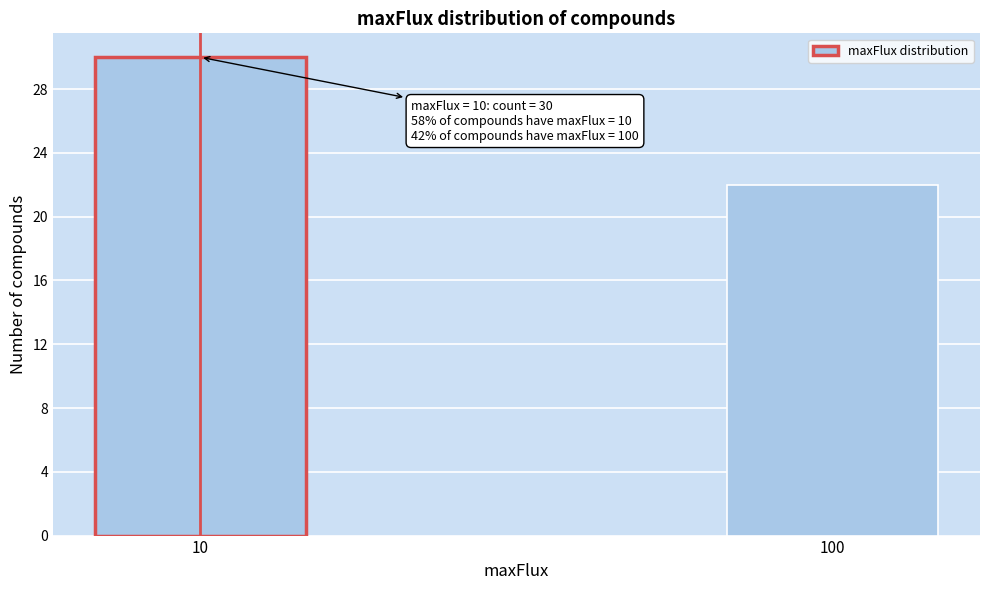

Reading right to left, what are all the values shown in this chart?

22	30